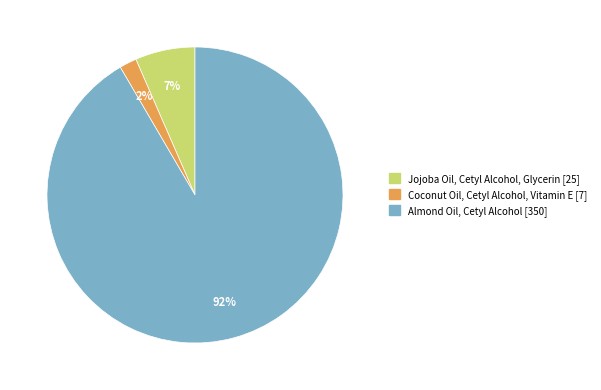

Rank the categories by value from highest to lowest.

Almond Oil, Cetyl Alcohol, Jojoba Oil, Cetyl Alcohol, Glycerin, Coconut Oil, Cetyl Alcohol, Vitamin E